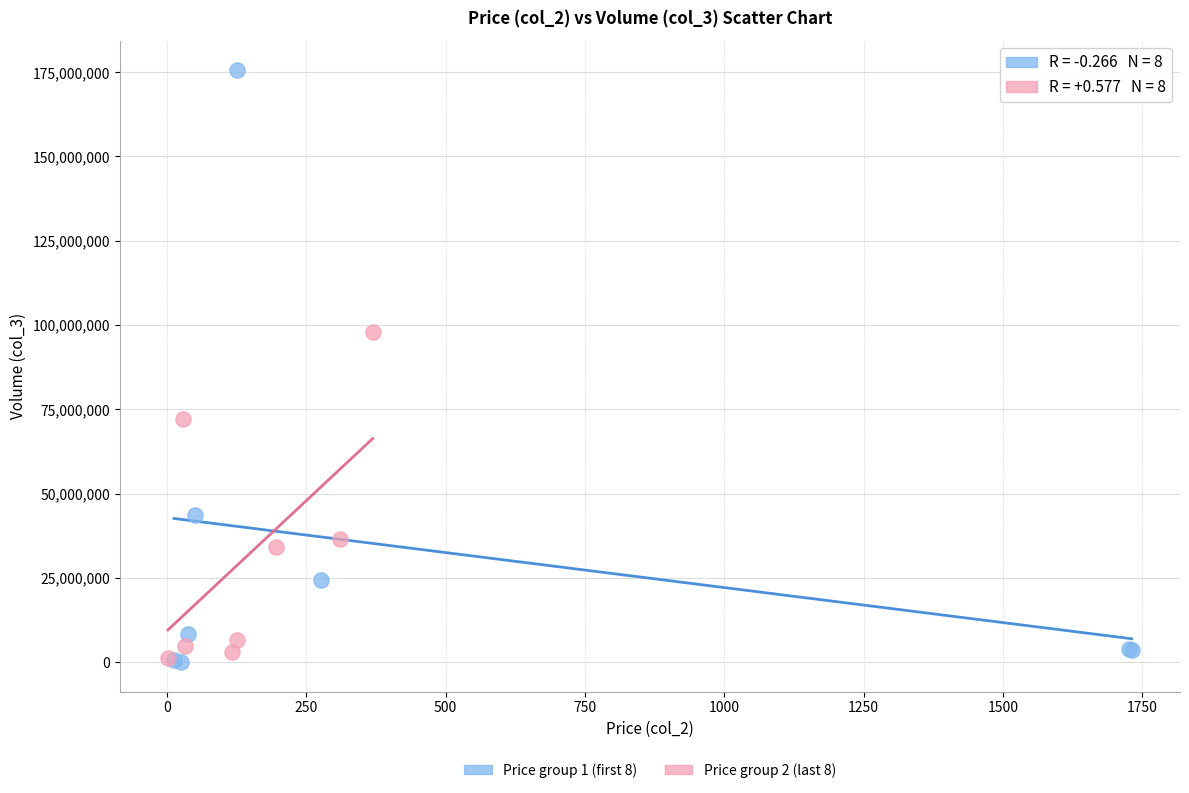

Which series has the largest Y range (max minus min)?

Price group 1 (first 8)